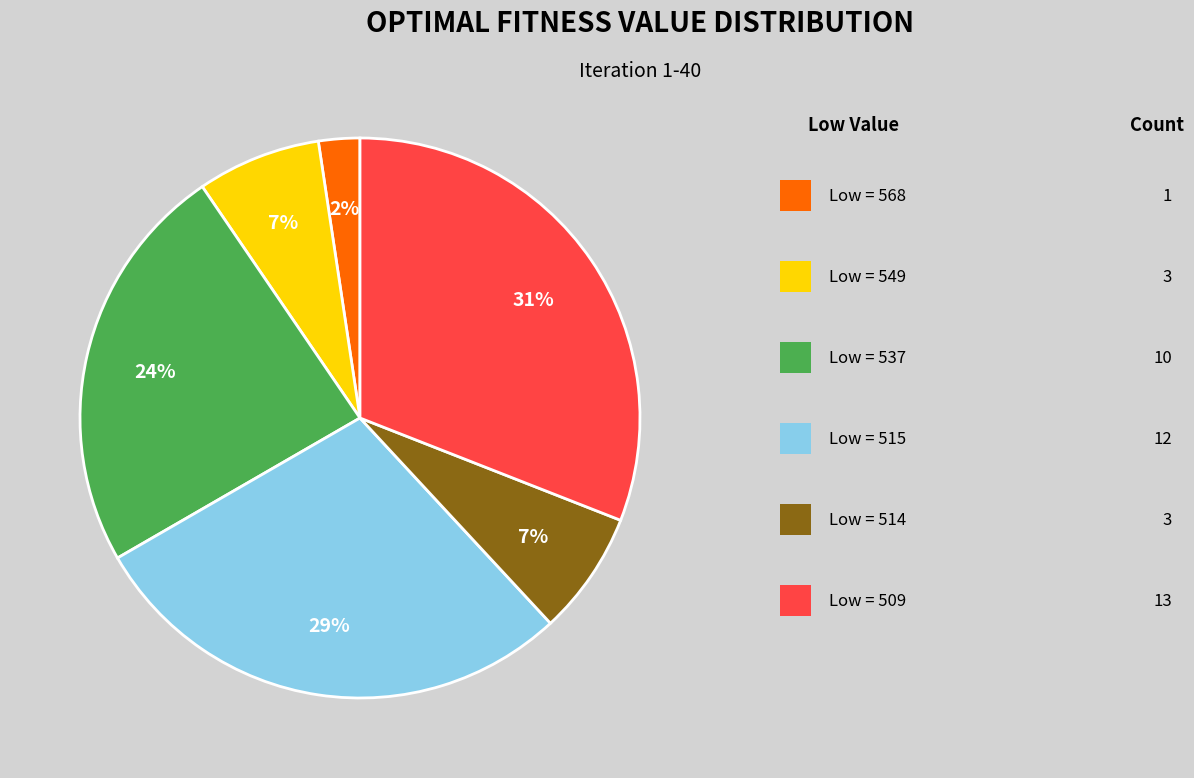

Is there a majority slice in this chart?

No